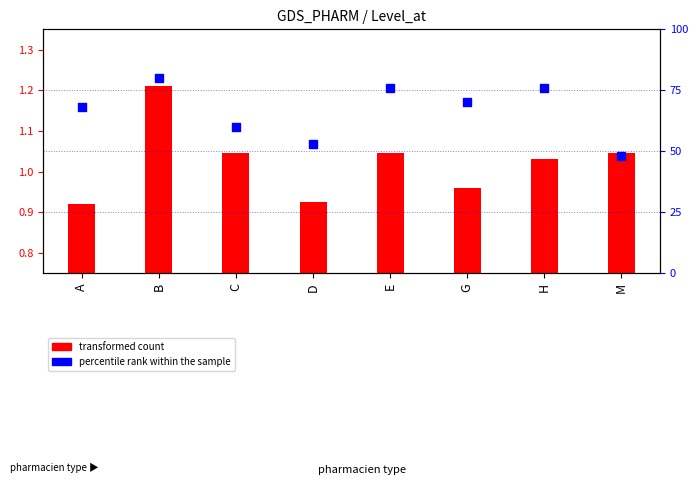

Which has a higher value, A or B?

B